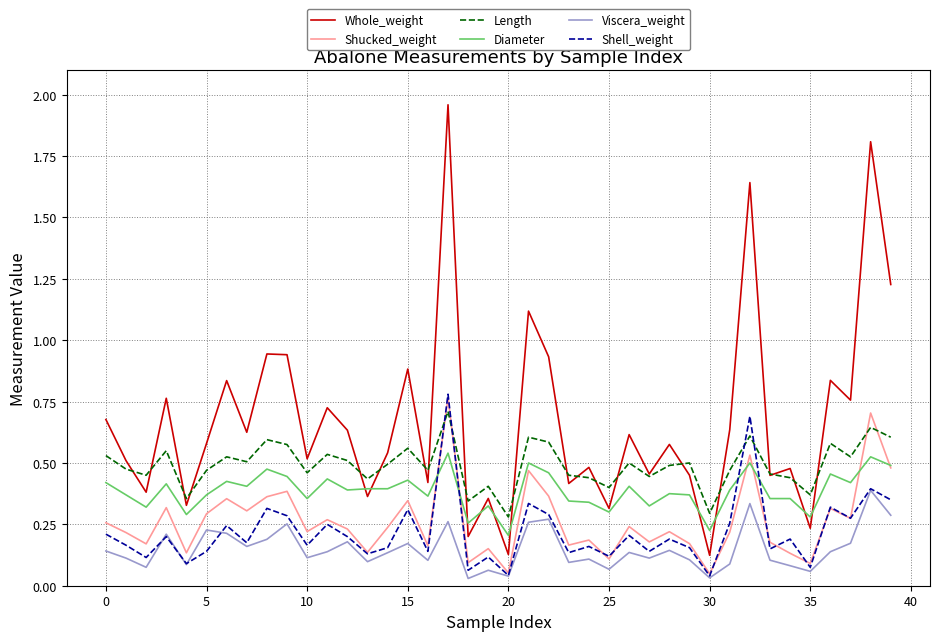

Count the number of categories in the chart.

40